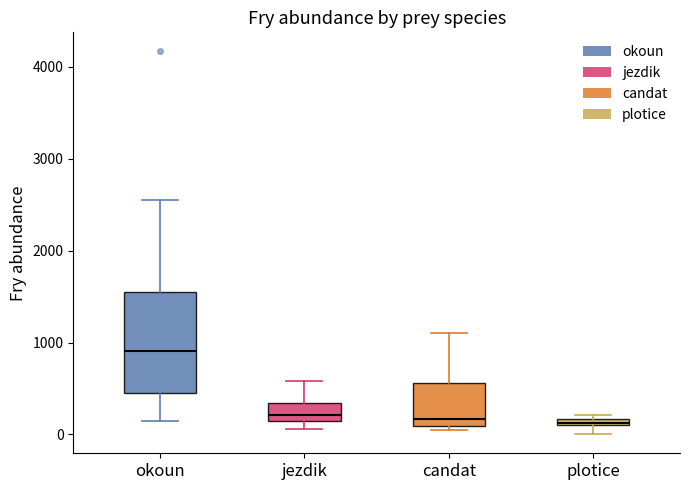

Which box is the tallest, from its lower edge to its upper edge?

okoun